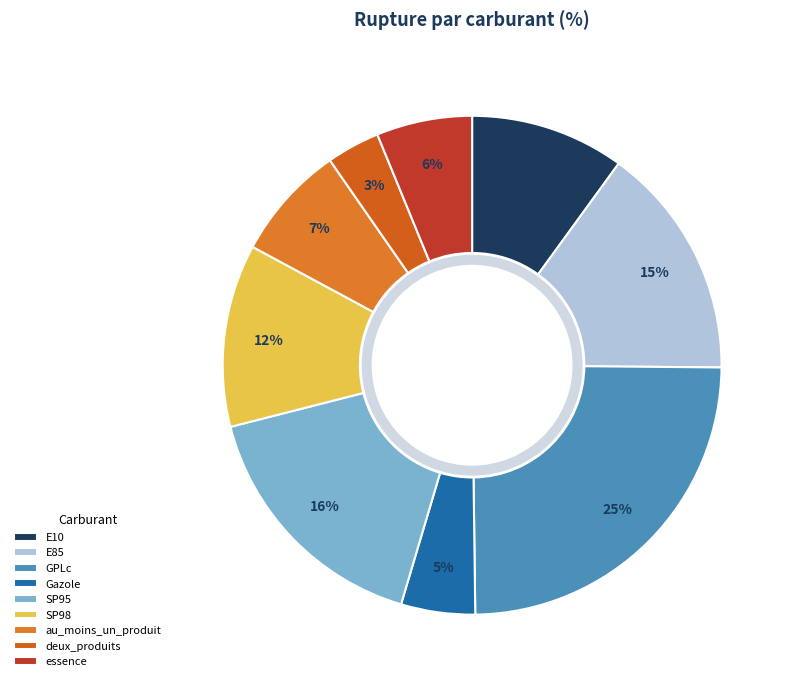

Is there any slice that represents more than half of the pie?

No